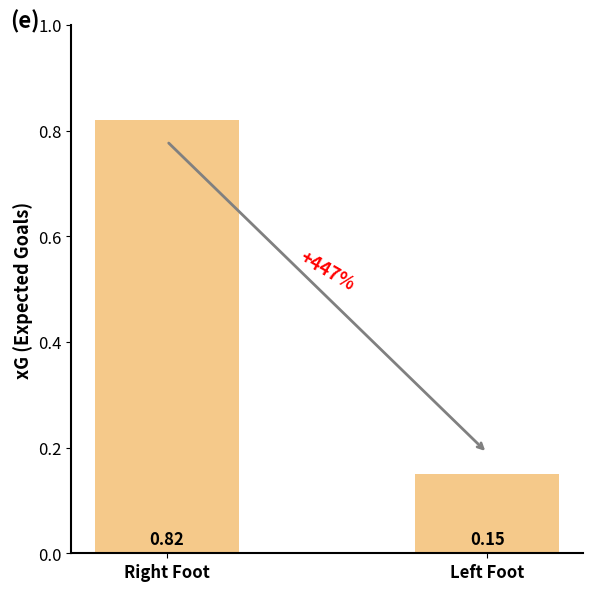

Count the values in the range 0 to 1.

2